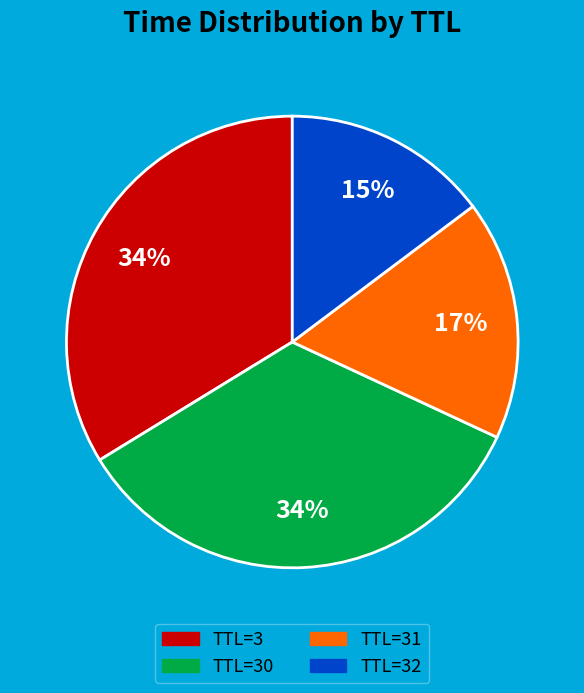

Does any single category account for the majority?

No